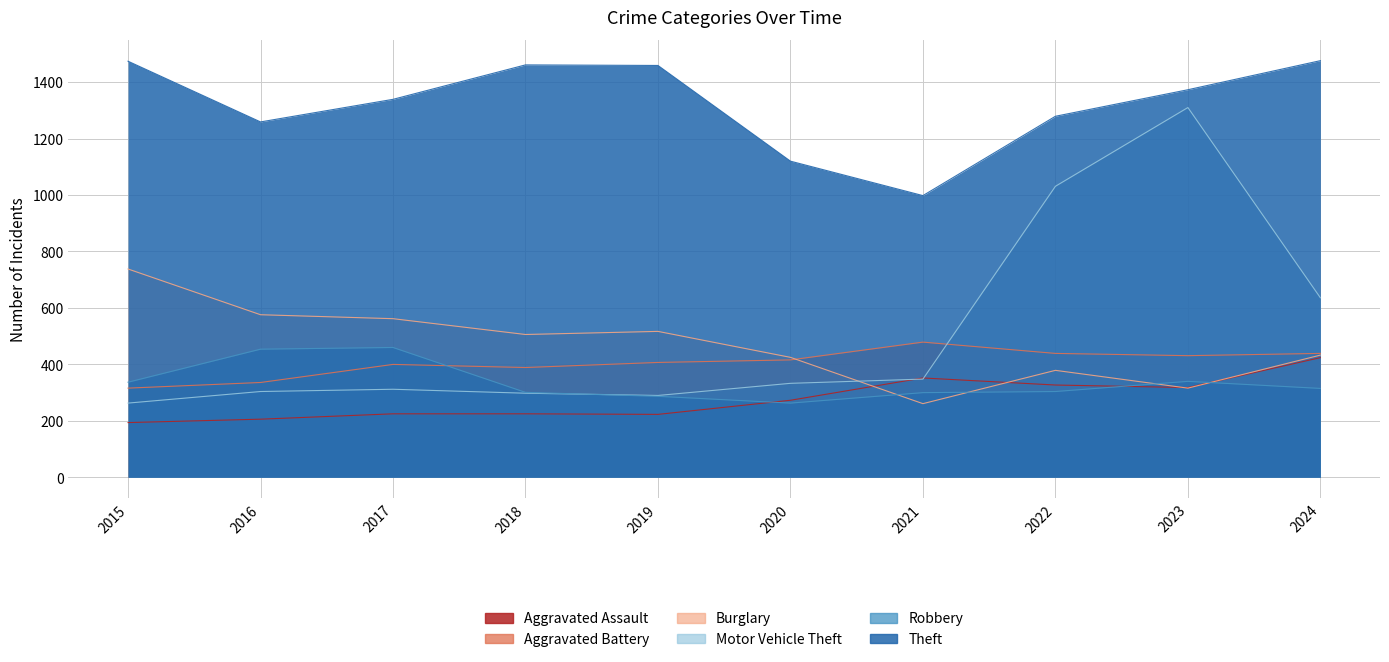

Which category has the highest value in the Burglary series?

2015